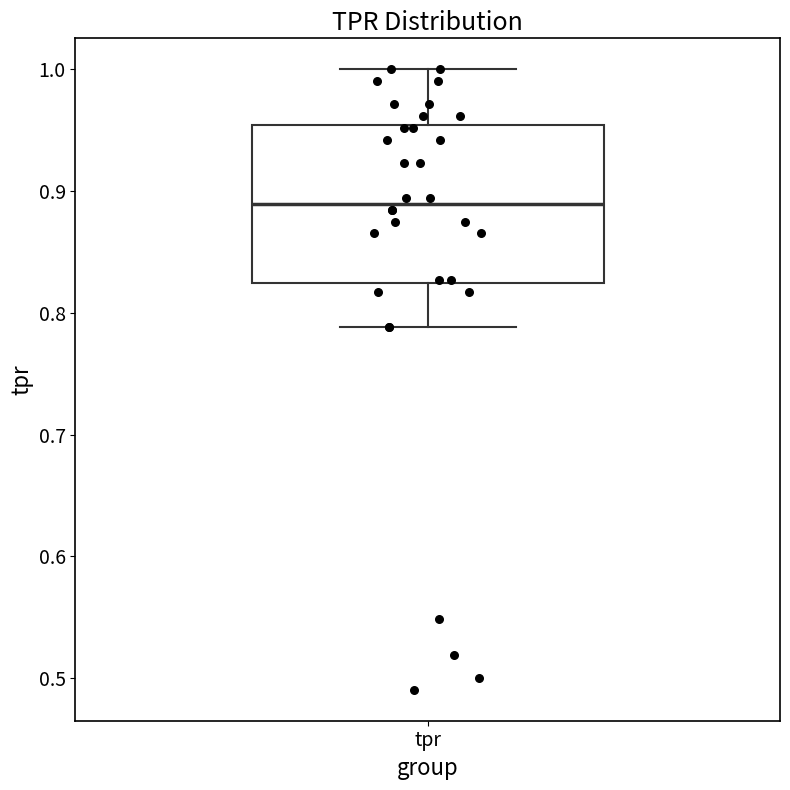

Transcribe this box plot: give where the median line is, the range the box spans, and where the two whiskers end, as read against the y-axis. The values are not printed on the chart, so give them approximately, as read against the axis.

median 0.89, box 0.82 to 0.95, whiskers 0.79 to 1.00